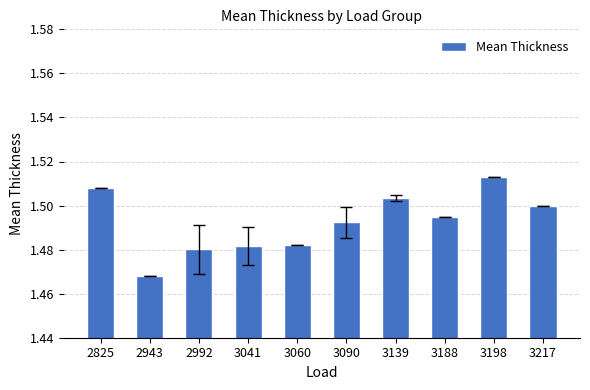

Approximately how many times larger is the value at 2825 compared to 3139?

1.0